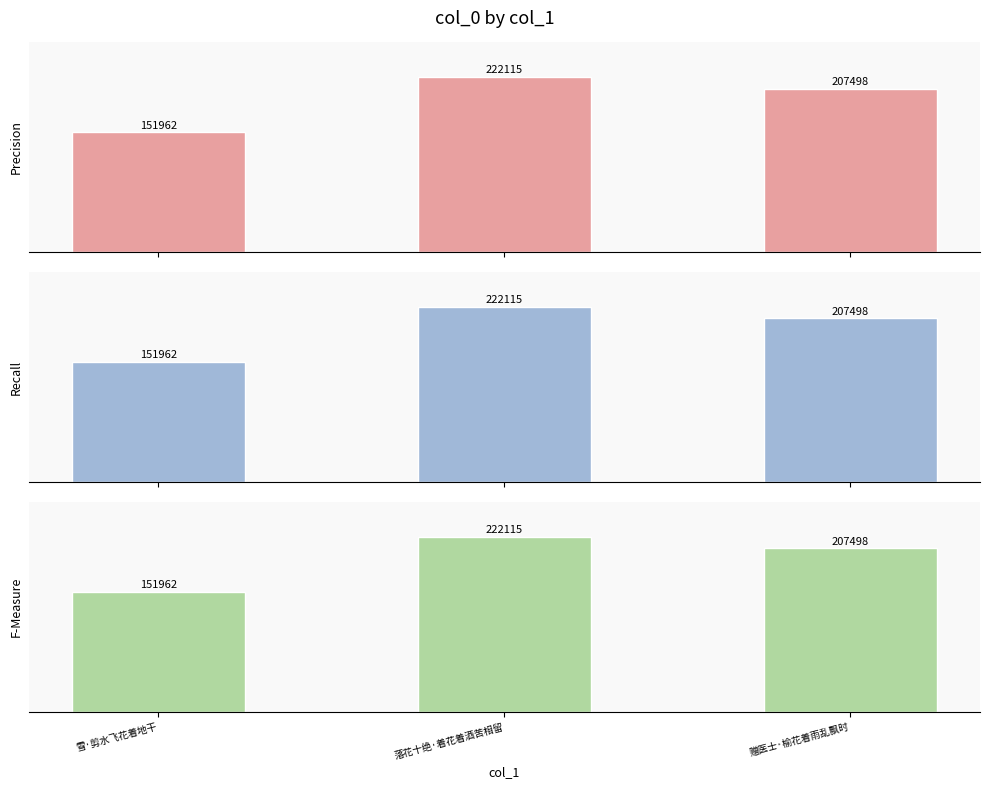

Reading right to left, what are all the values shown in this chart?

Precision: 赠医士·榆花着雨乱飘时=207498	落花十绝·着花着酒苦相留=222115	雪·剪水飞花着地干=151962
Recall: 赠医士·榆花着雨乱飘时=207498	落花十绝·着花着酒苦相留=222115	雪·剪水飞花着地干=151962
F-Measure: 赠医士·榆花着雨乱飘时=207498	落花十绝·着花着酒苦相留=222115	雪·剪水飞花着地干=151962